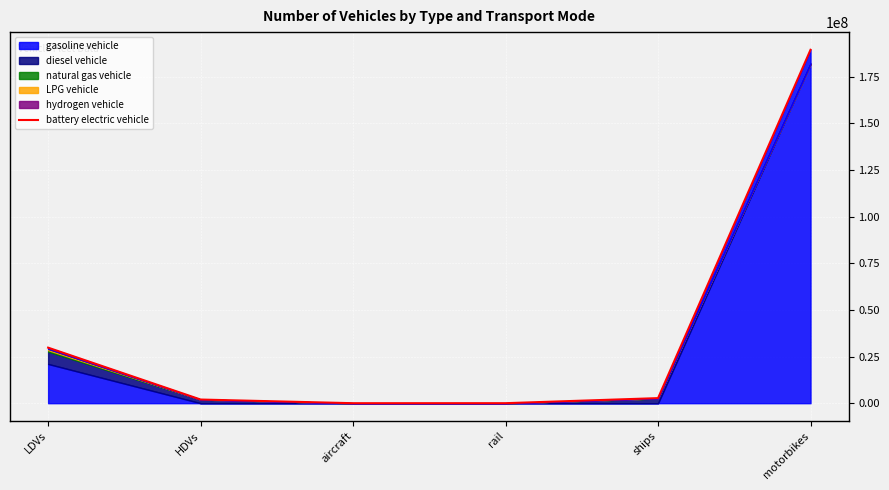

At which label is the value closest to 94679769?

LDVs